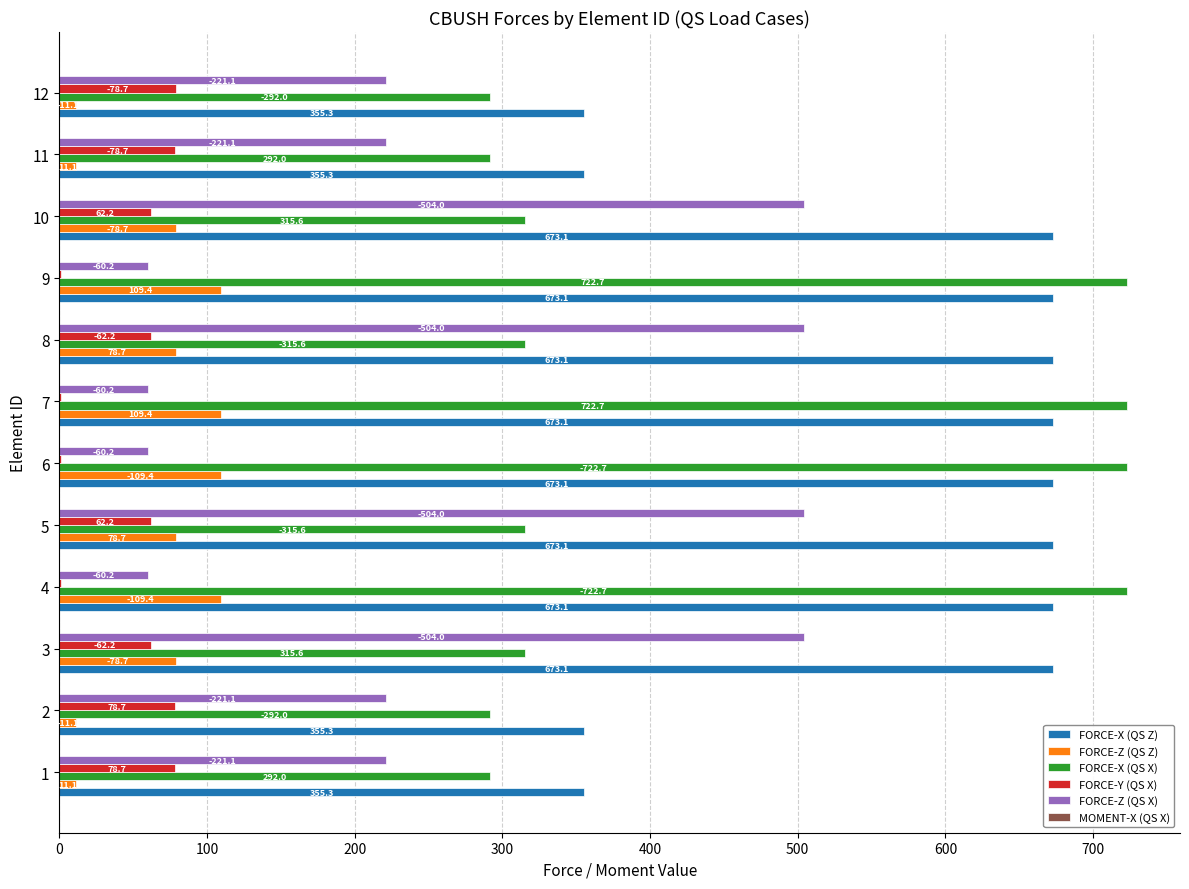

The value of FORCE-X (QS Z) at 8 is 981.3. True or false?

False